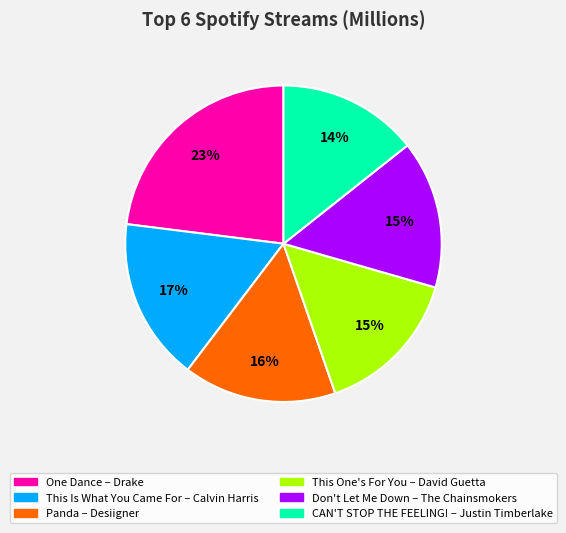

True or false: CAN'T STOP THE FEELING! accounts for 14% of the total.

True